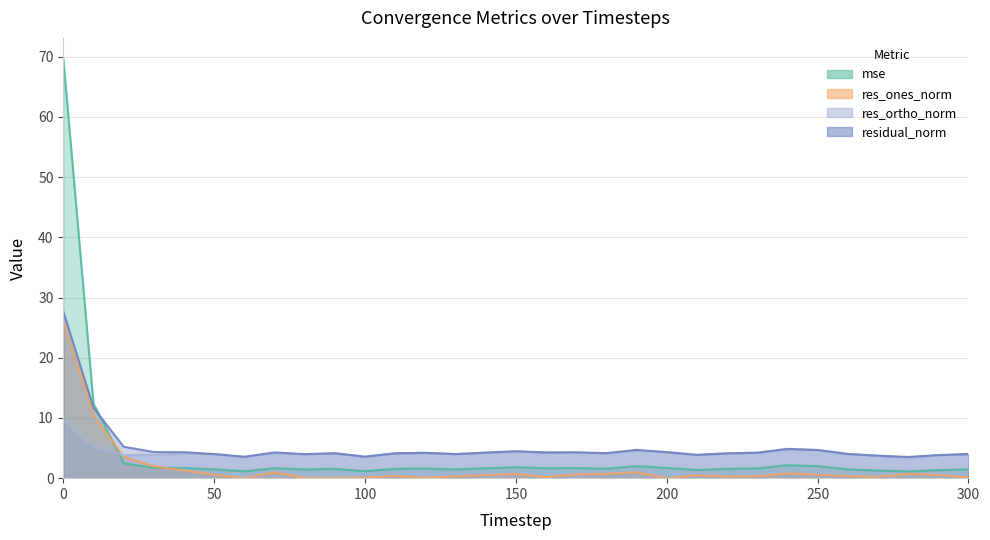

The mse series shows 2.0 at 190. True or false?

True